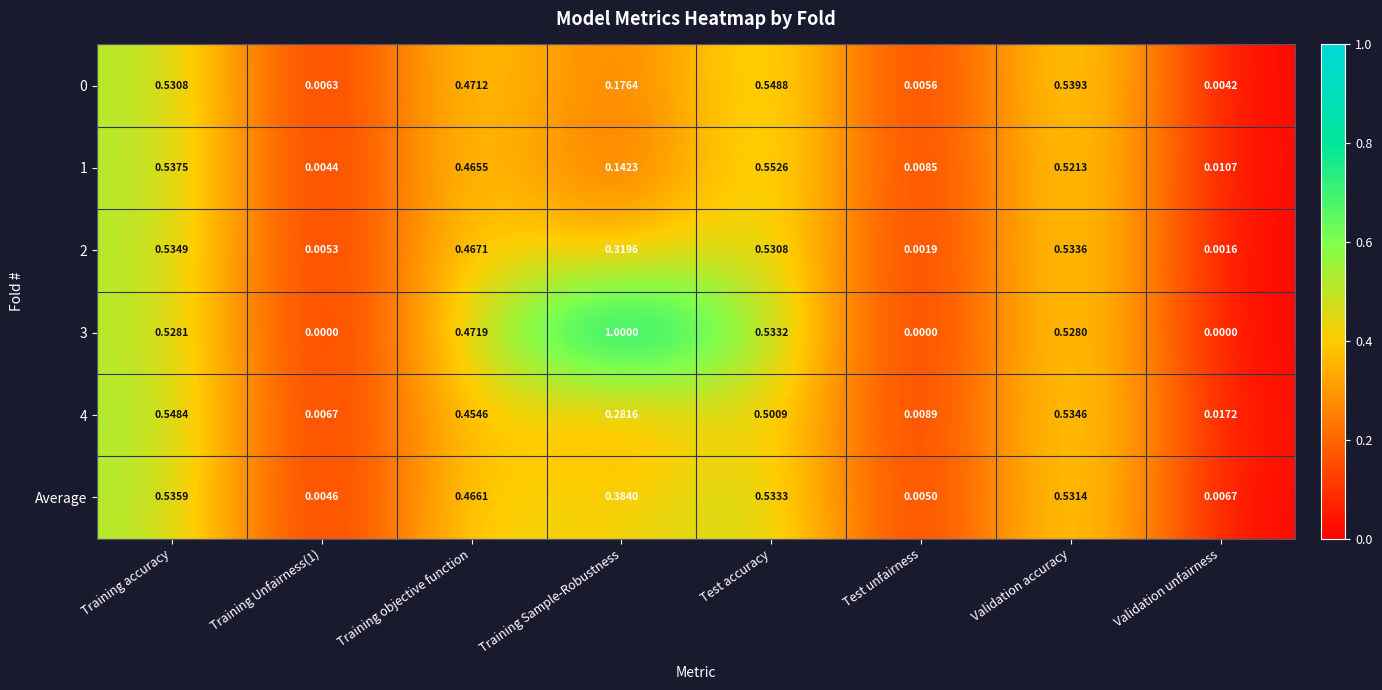

At how many categories does at least one series exceed 0?

8